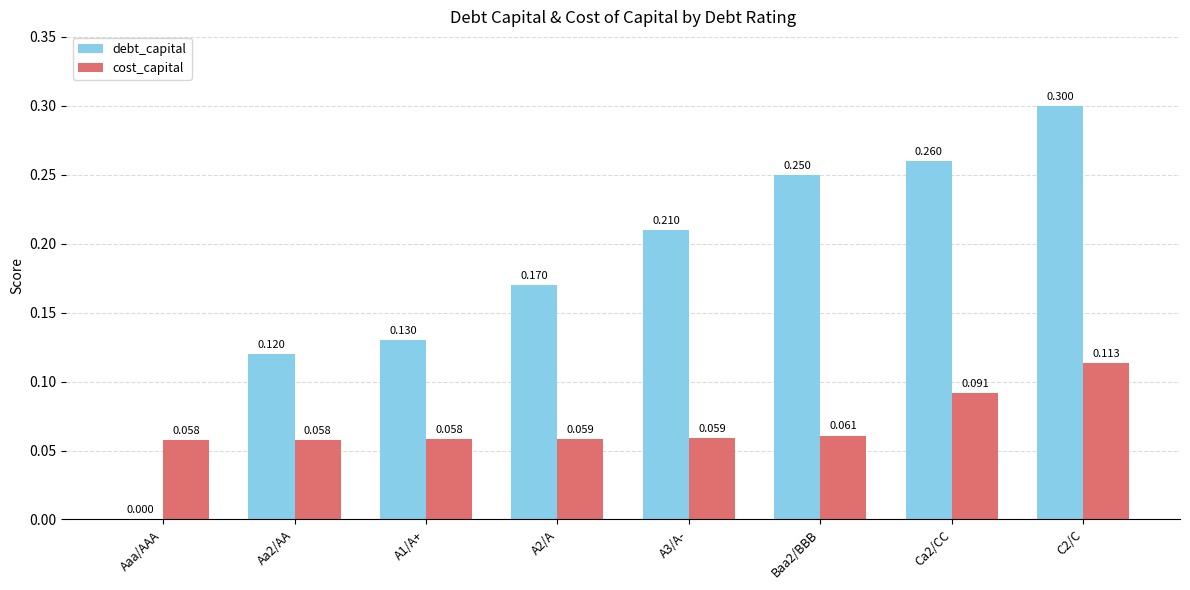

The cost_capital series shows 0.0 at A2/A. True or false?

False